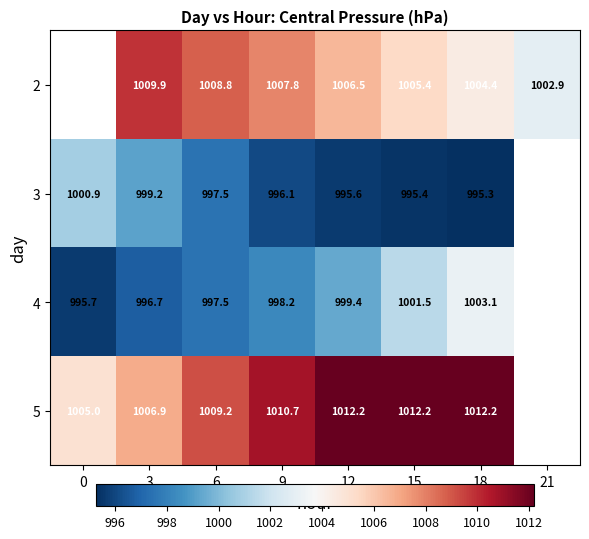

Which has a higher value, 18 or 3?

3